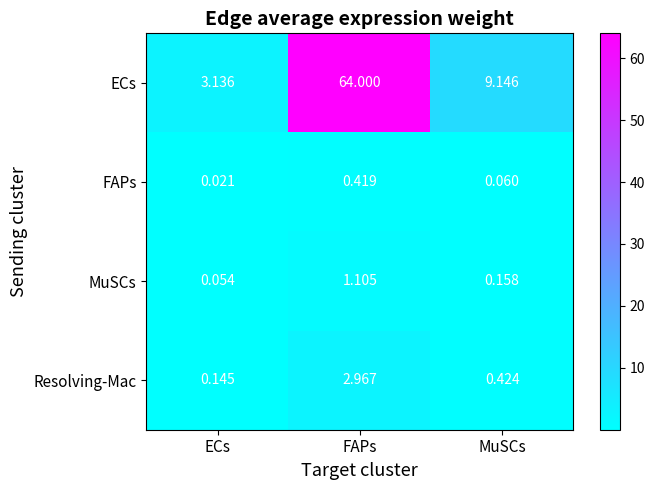

Which label corresponds to the smallest value in the chart?

ECs